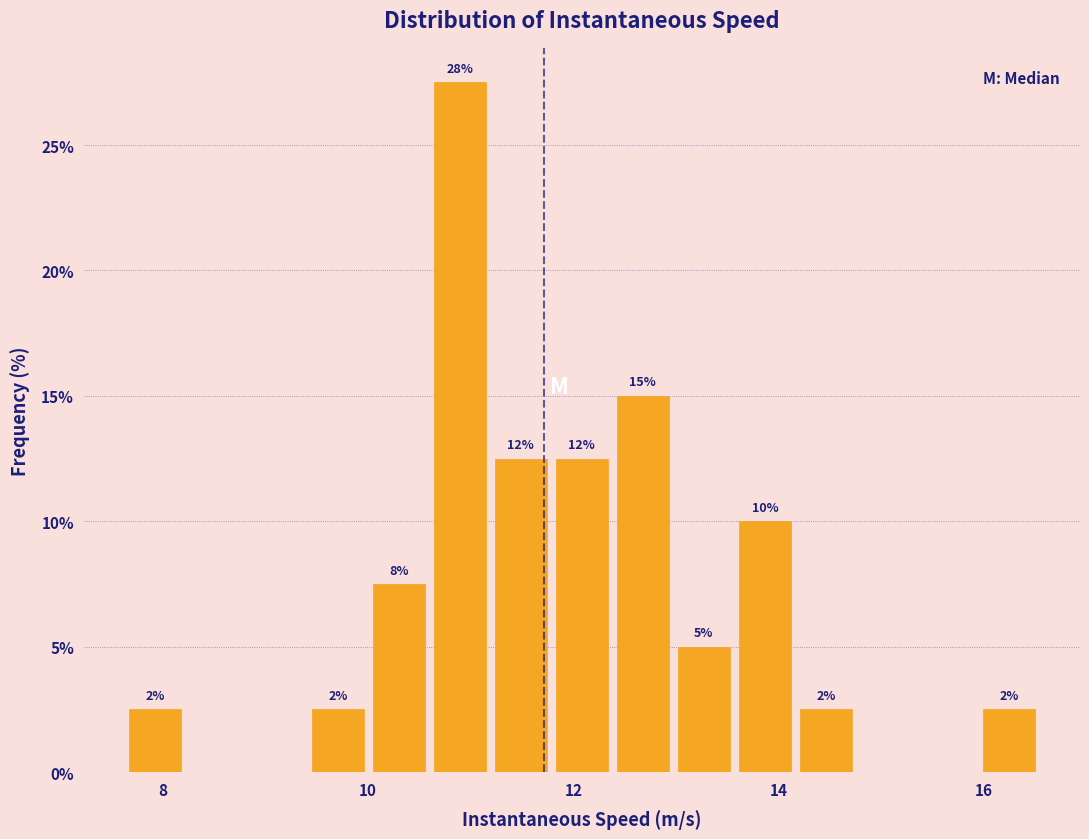

Around what value on the x-axis is the tallest bar? Give the approximate position of its centre, as read against the axis.

10.8